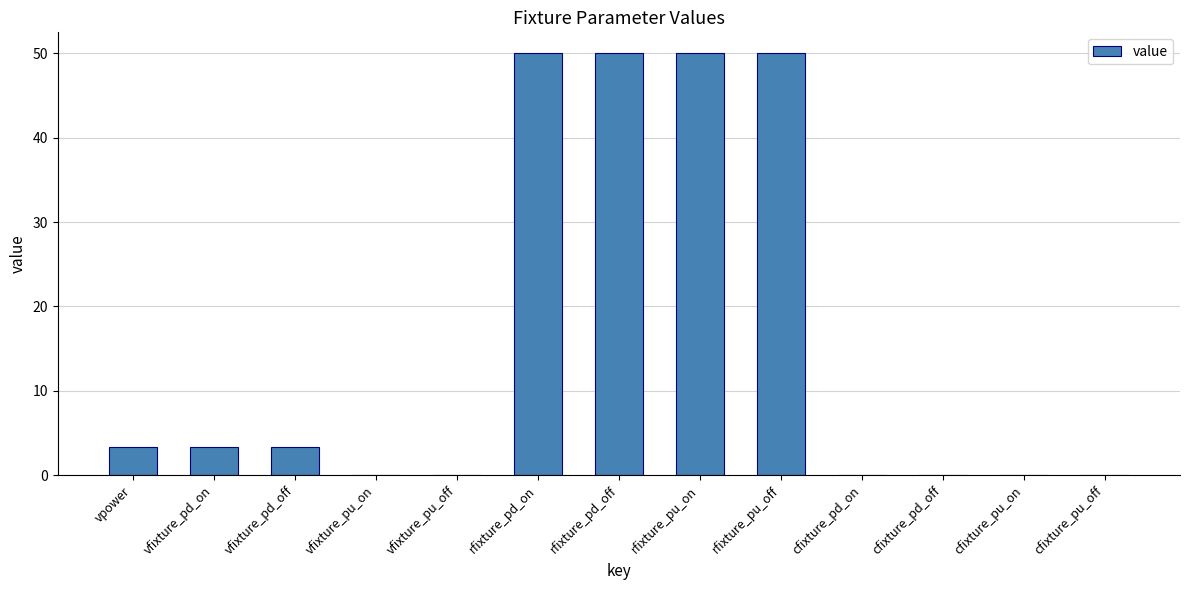

The value at vfixture_pu_off is 22.6. True or false?

False